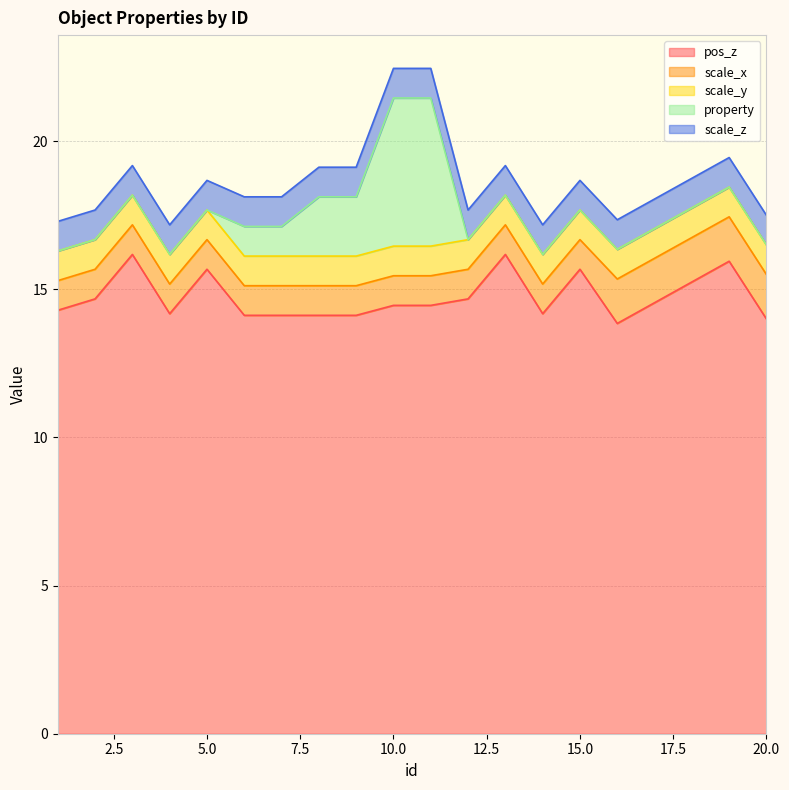

Reading right to left, what are all the values shown in this chart?

pos_z: 20=14.0	19=15.9	18=15.2	17=14.6	16=13.8	15=15.7	14=14.2	13=16.2	12=14.7	11=14.5	10=14.5	9=14.1	8=14.1	7=14.1	6=14.1	5=15.7	4=14.2	3=16.2	2=14.7	1=14.3
scale_x: 20=1.5	19=1.5	18=1.5	17=1.5	16=1.5	15=1.0	14=1.0	13=1.0	12=1.0	11=1.0	10=1.0	9=1.0	8=1.0	7=1.0	6=1.0	5=1.0	4=1.0	3=1.0	2=1.0	1=1.0
scale_y: 20=1.0	19=1.0	18=1.0	17=1.0	16=1.0	15=1.0	14=1.0	13=1.0	12=1.0	11=1.0	10=1.0	9=1.0	8=1.0	7=1.0	6=1.0	5=1.0	4=1.0	3=1.0	2=1.0	1=1.0
property: 20=0.0	19=0.0	18=0.0	17=0.0	16=0.0	15=0.0	14=0.0	13=0.0	12=0.0	11=5.0	10=5.0	9=2.0	8=2.0	7=1.0	6=1.0	5=0.0	4=0.0	3=0.0	2=0.0	1=0.0
scale_z: 20=1.0	19=1.0	18=1.0	17=1.0	16=1.0	15=1.0	14=1.0	13=1.0	12=1.0	11=1.0	10=1.0	9=1.0	8=1.0	7=1.0	6=1.0	5=1.0	4=1.0	3=1.0	2=1.0	1=1.0